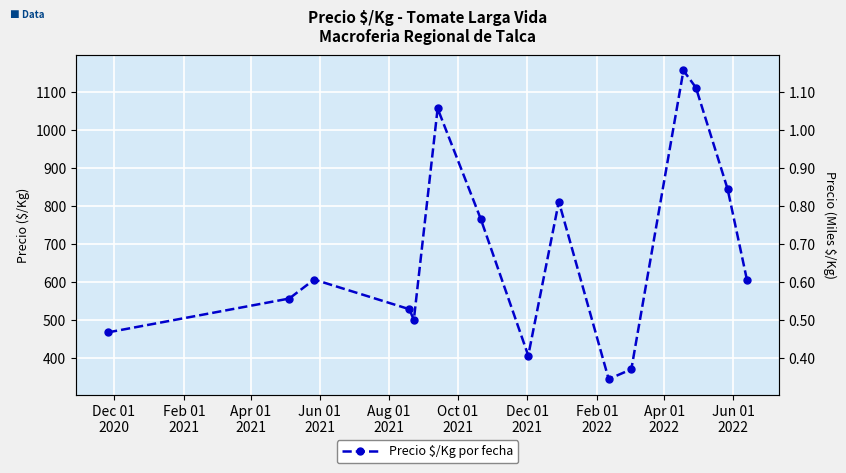

What is the smallest value displayed?

344